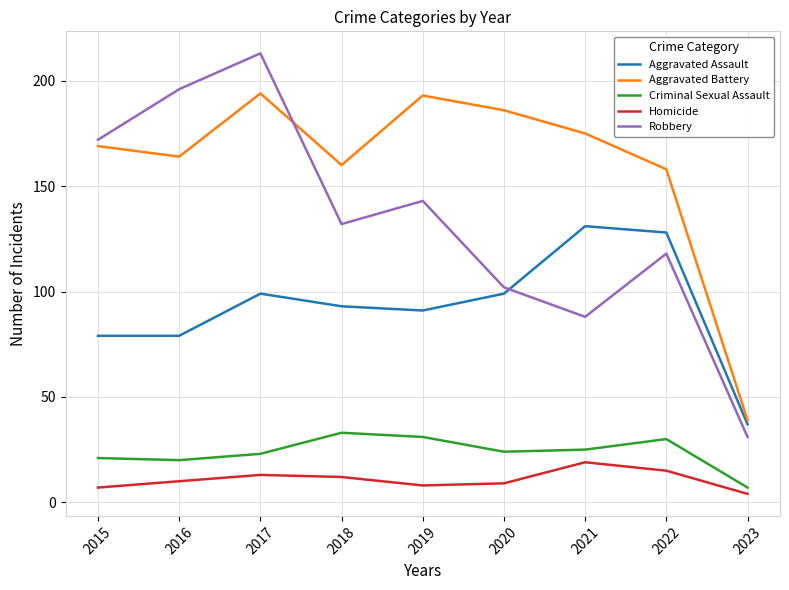

Reading left to right, extract all data points from this chart.

Aggravated Assault: 2015=79	2016=79	2017=99	2018=93	2019=91	2020=99	2021=131	2022=128	2023=37
Aggravated Battery: 2015=169	2016=164	2017=194	2018=160	2019=193	2020=186	2021=175	2022=158	2023=39
Criminal Sexual Assault: 2015=21	2016=20	2017=23	2018=33	2019=31	2020=24	2021=25	2022=30	2023=7
Homicide: 2015=7	2016=10	2017=13	2018=12	2019=8	2020=9	2021=19	2022=15	2023=4
Robbery: 2015=172	2016=196	2017=213	2018=132	2019=143	2020=102	2021=88	2022=118	2023=31